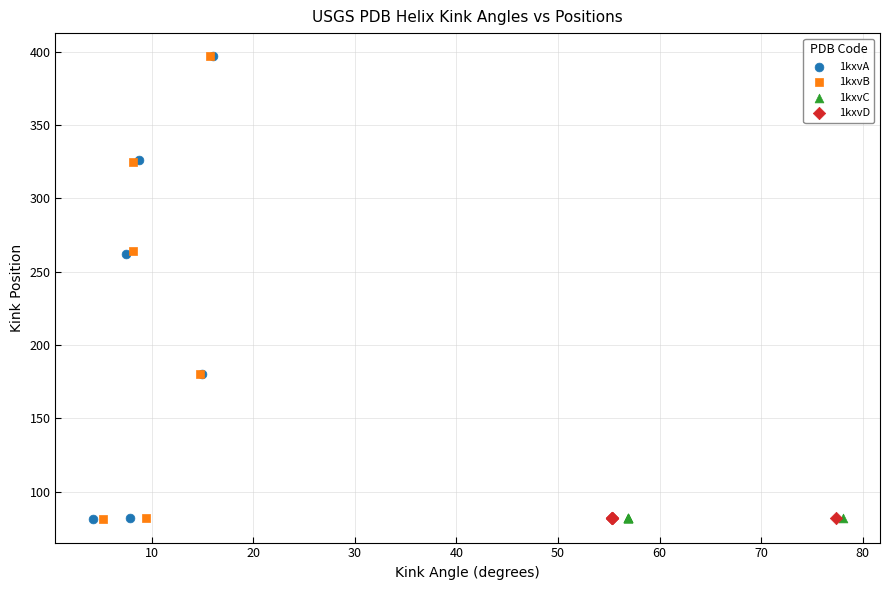

What are all the series names shown in the legend?

1kxvA, 1kxvB, 1kxvC, 1kxvD